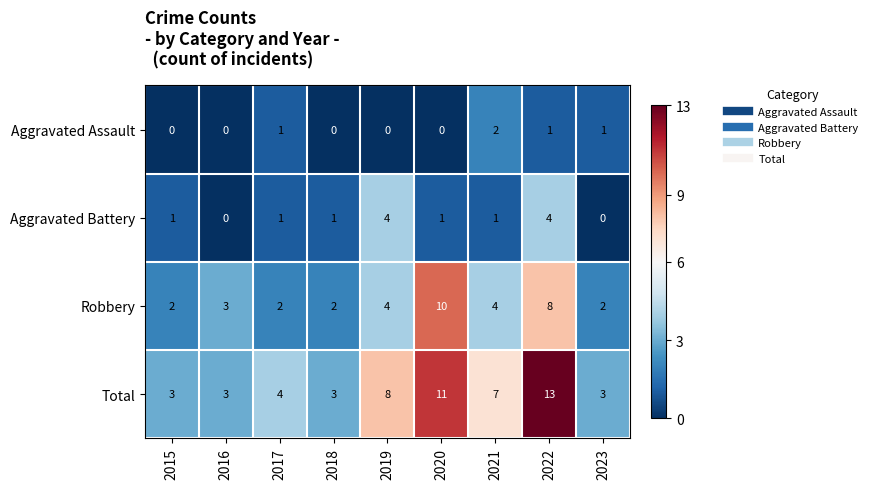

Is it true that Total equals 4 at 2016?

False